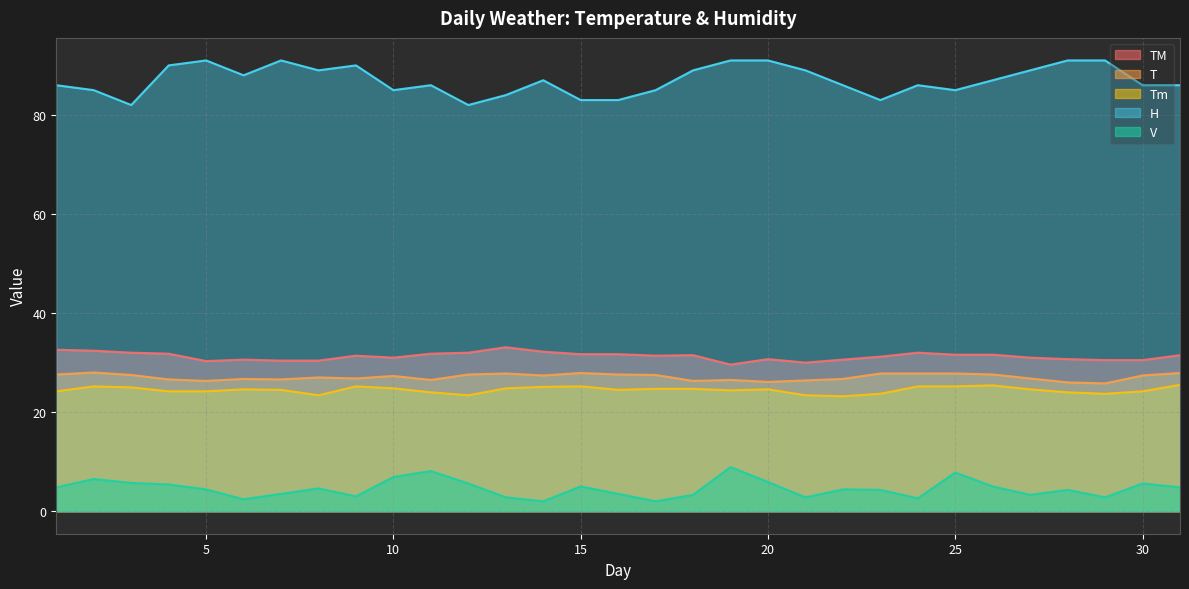

What is the difference between the second highest and minimum values in the T series?

2.1